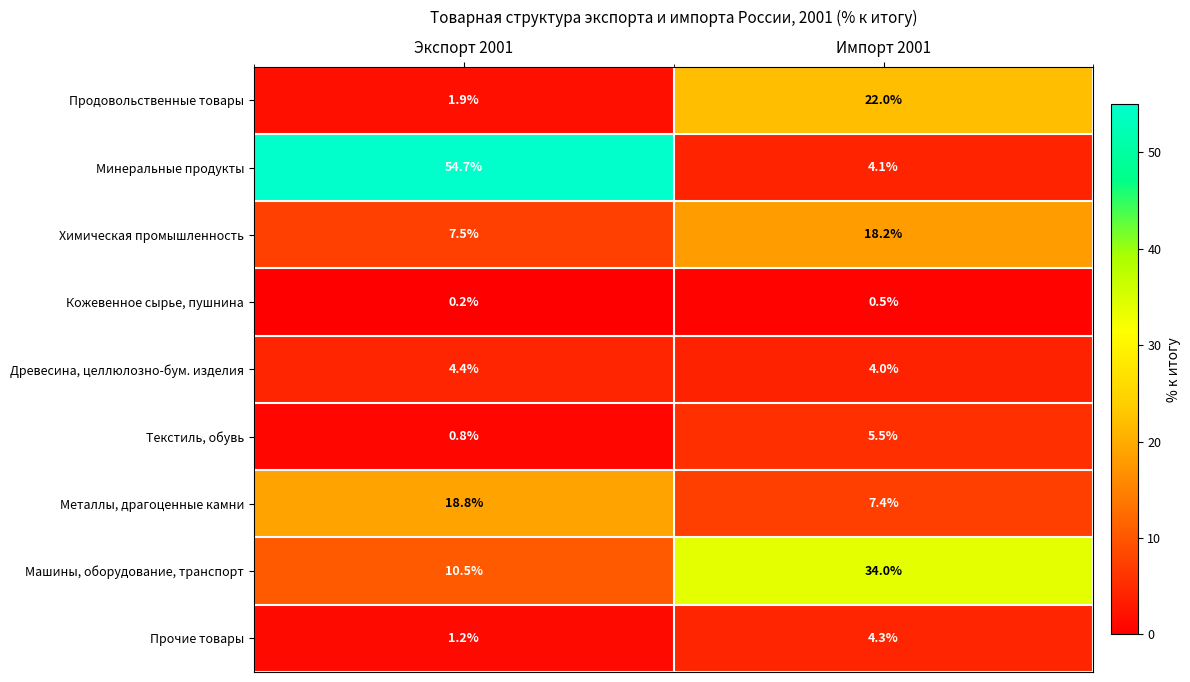

Is it true that Древесина, целлюлозно-бум. изделия equals 4.0 at Импорт 2001?

True